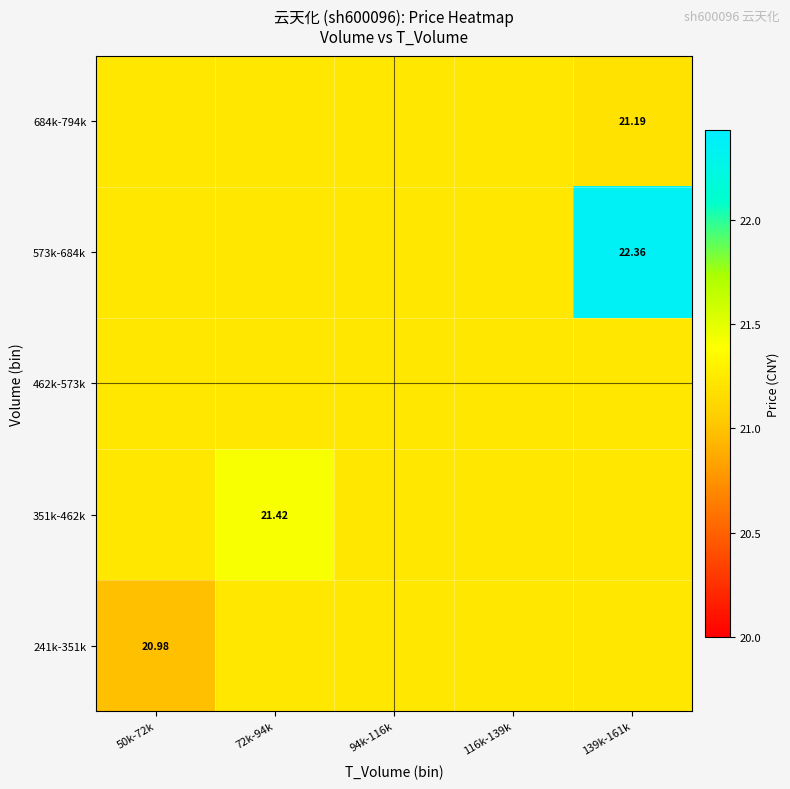

What is the sum of the 351k-462k values at 50k-72k and 94k-116k?

42.5